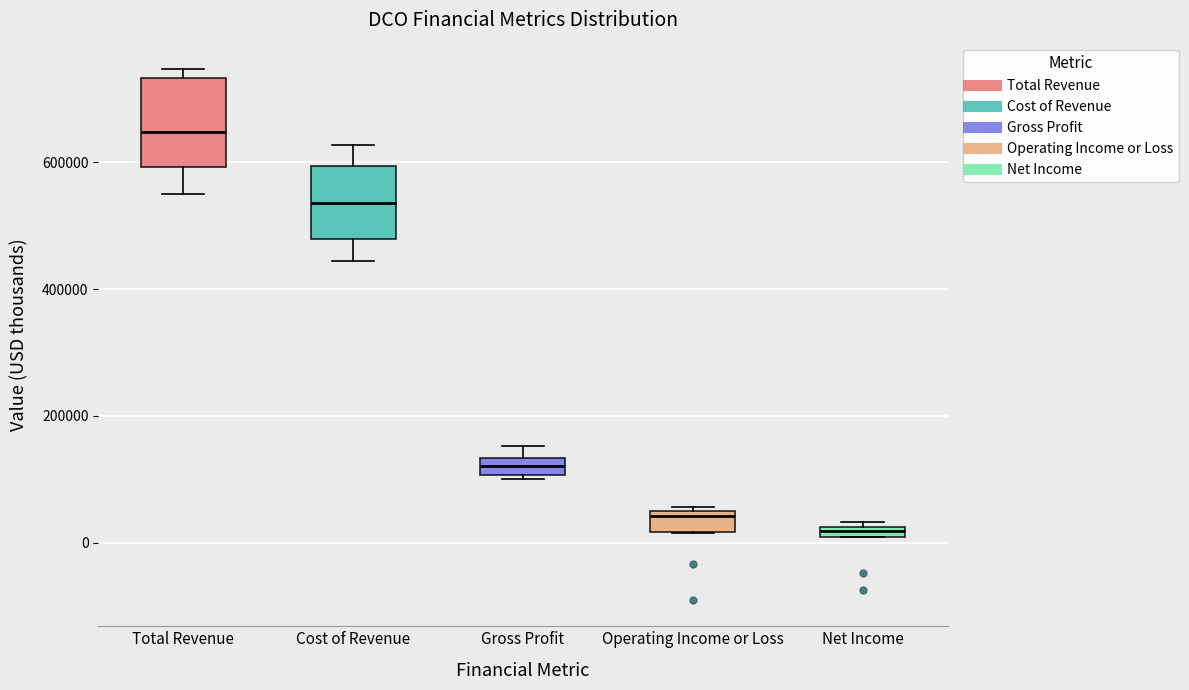

Which box's median line is the highest?

Total Revenue